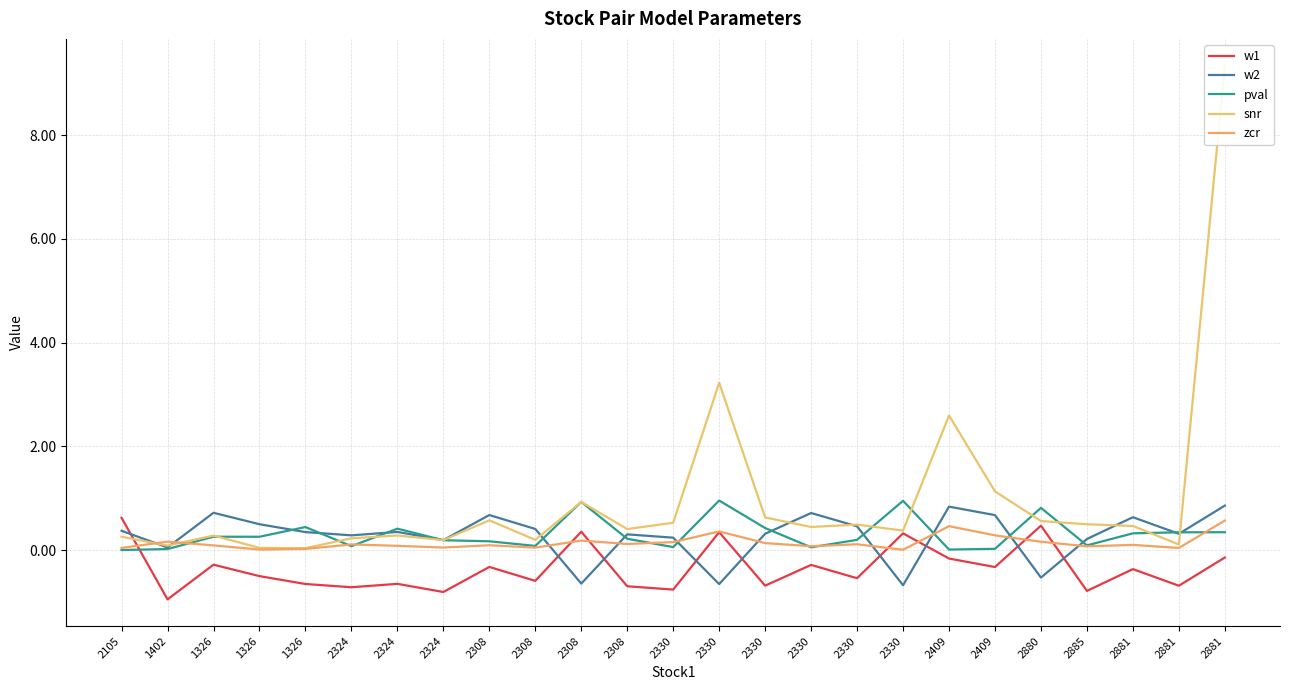

Is this an area chart (filled region under the line)?

No